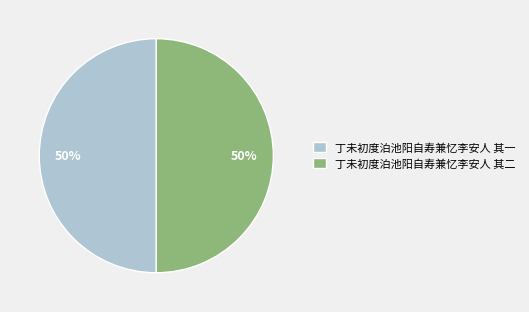

To the nearest percent, what percentage of the pie is 丁未初度泊池阳自寿兼忆李安人 其二?

50%